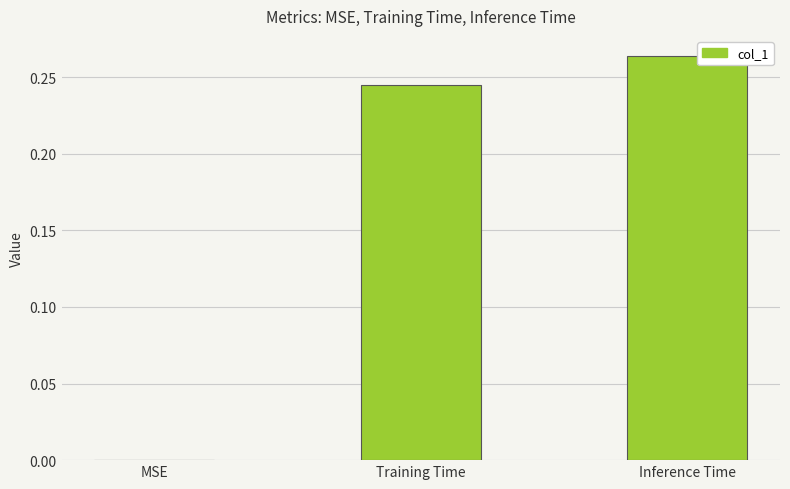

What is the change in value from MSE to Inference Time?

+0.3